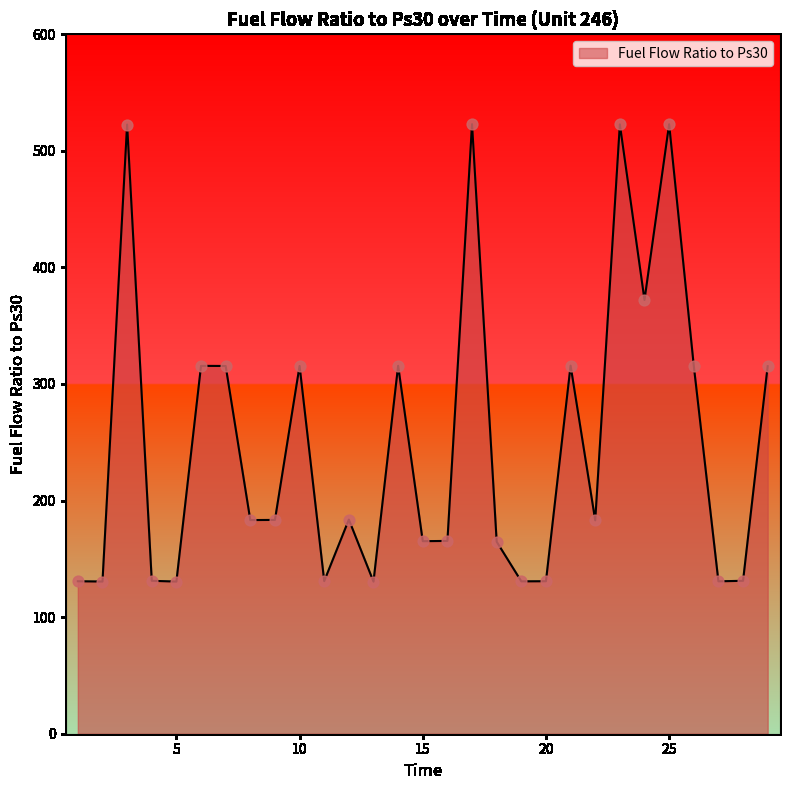

What is the smallest value displayed?

130.5